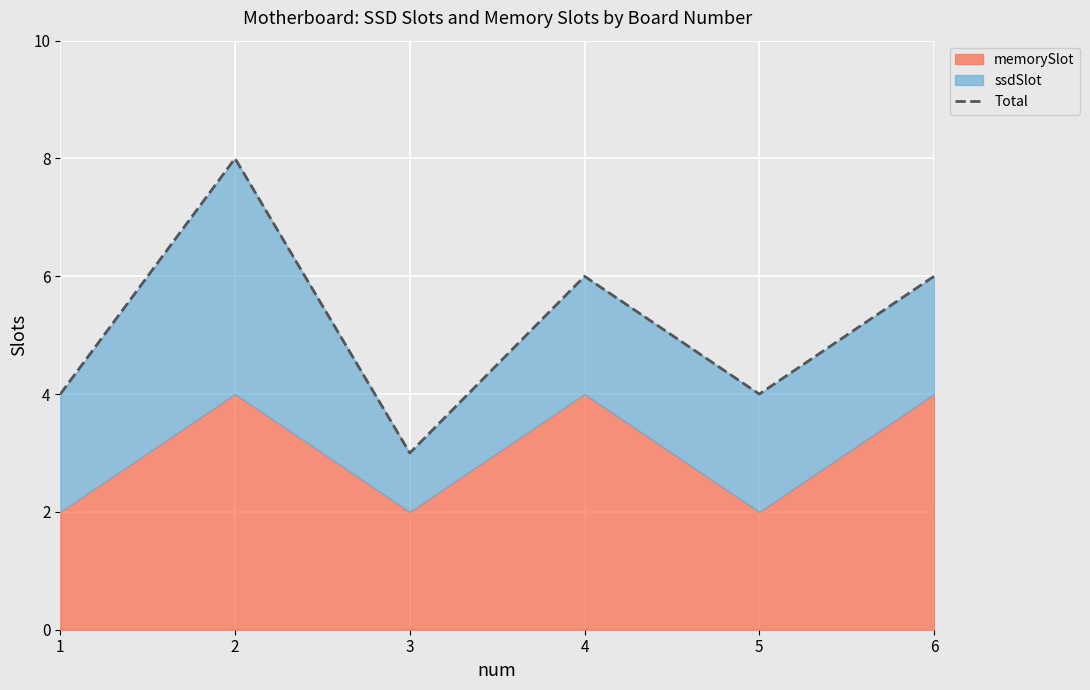

What value does the data have at 3?

3